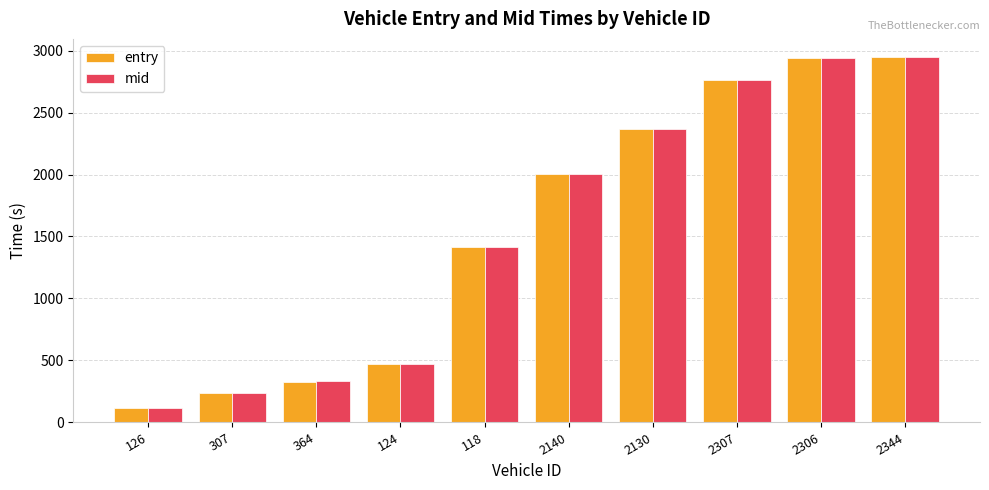

What is the label of the 5th bar from the left?

118